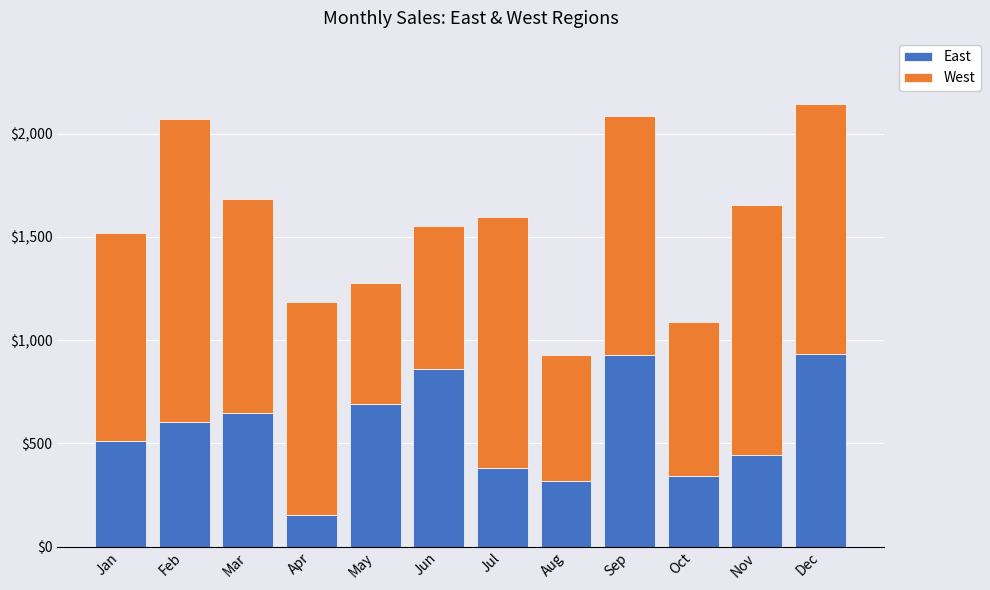

How many bars are there in total?

12